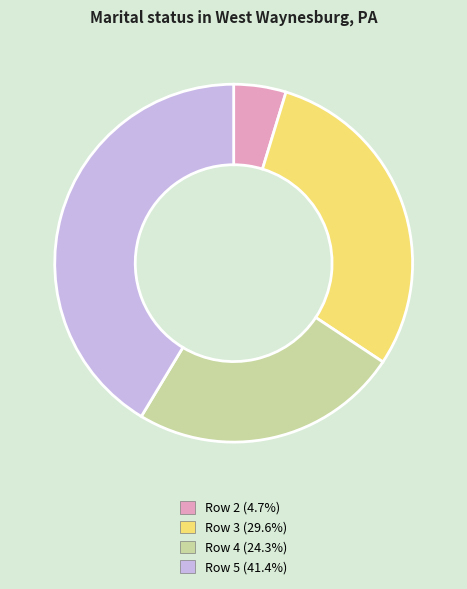

How many segments does this pie chart have?

4